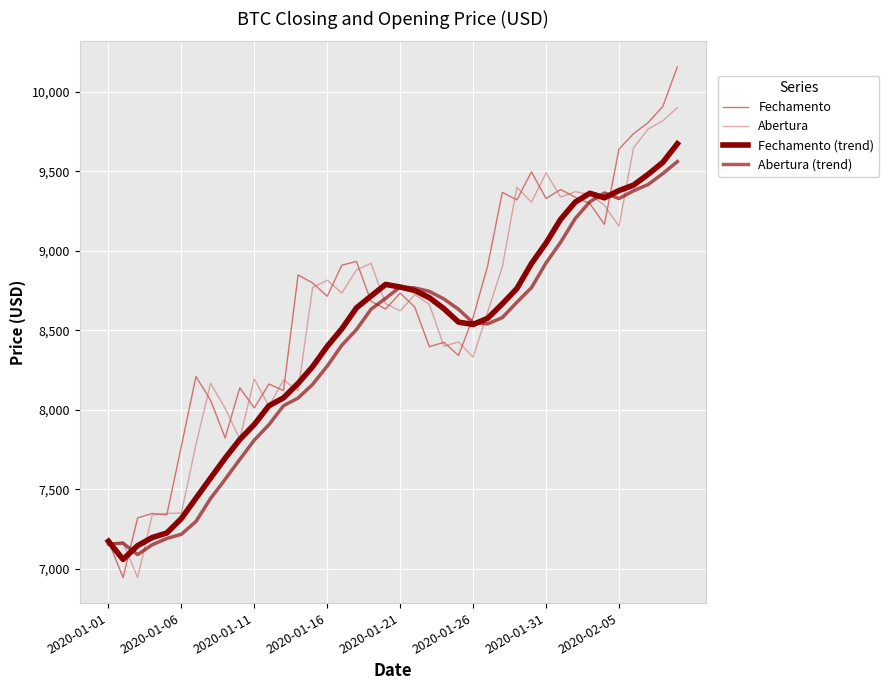

Does the chart have visible grid lines?

Yes